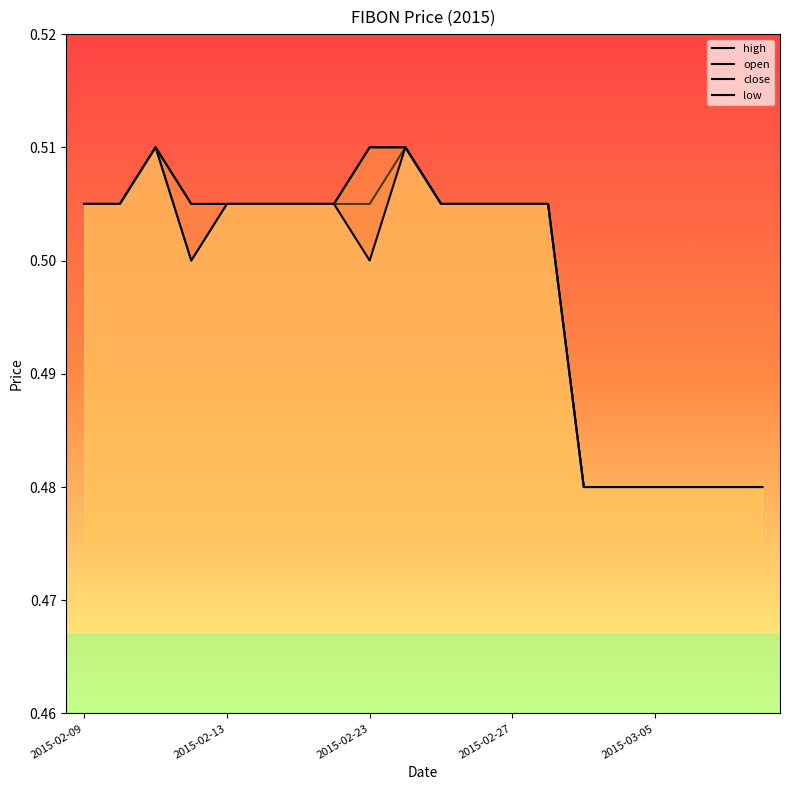

At how many categories does at least one series exceed 0?

20